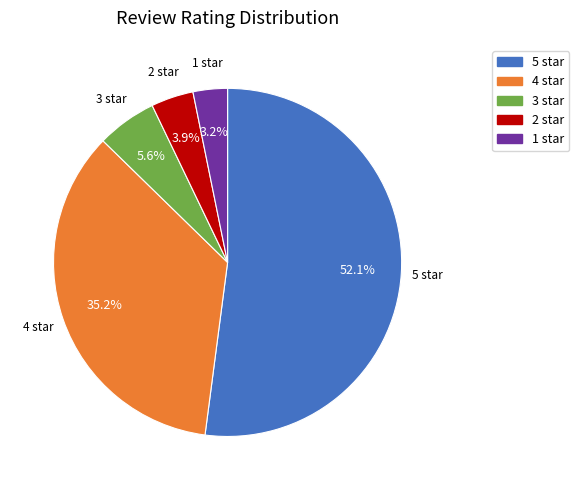

Is 2 star the majority of the pie?

No